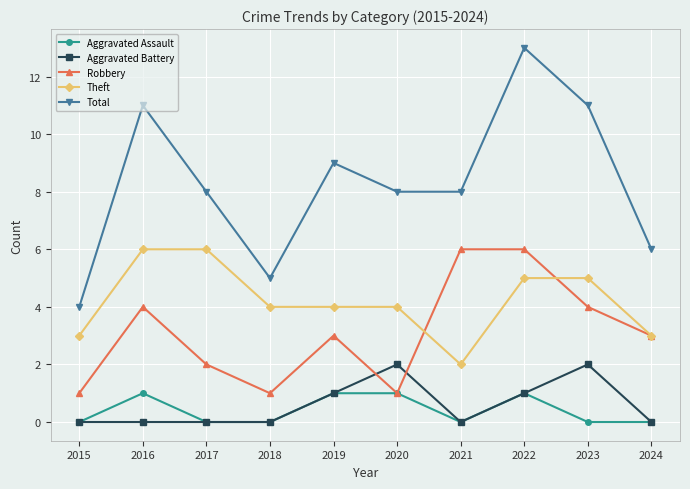

What are all the series names shown in the legend?

Aggravated Assault, Aggravated Battery, Robbery, Theft, Total